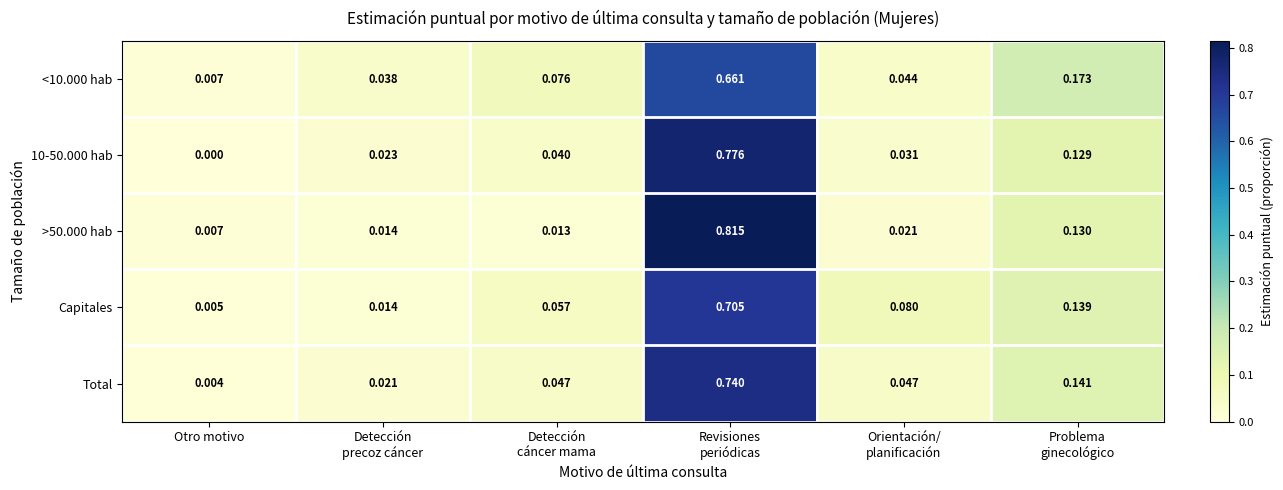

Which category has the lowest value in the Capitales series?

Otro motivo